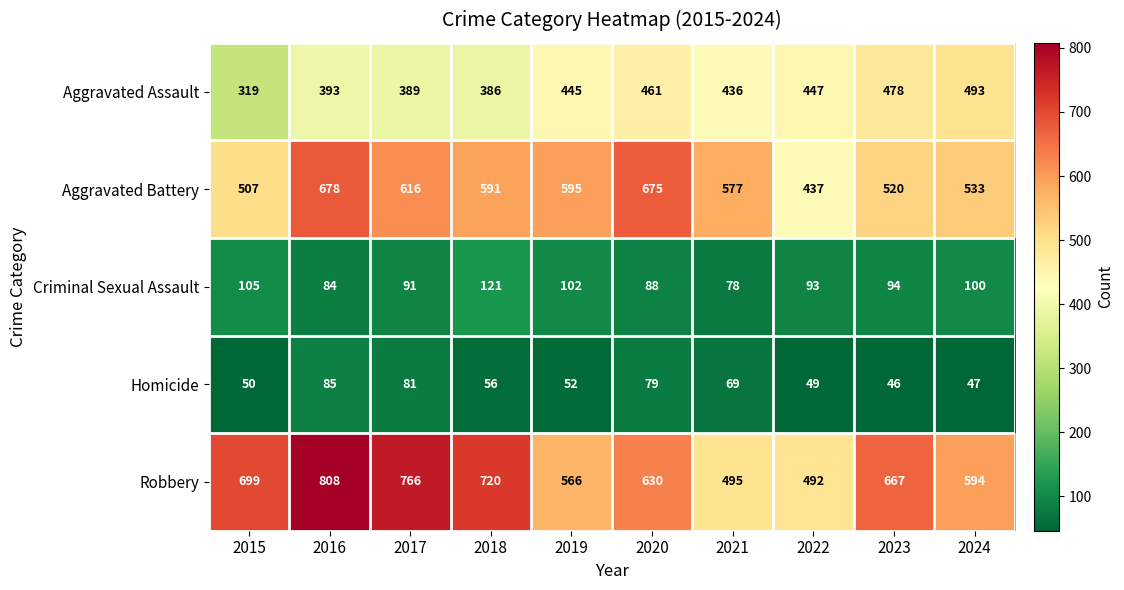

List the series in order of their peak value, lowest first.

Homicide, Criminal Sexual Assault, Aggravated Assault, Aggravated Battery, Robbery